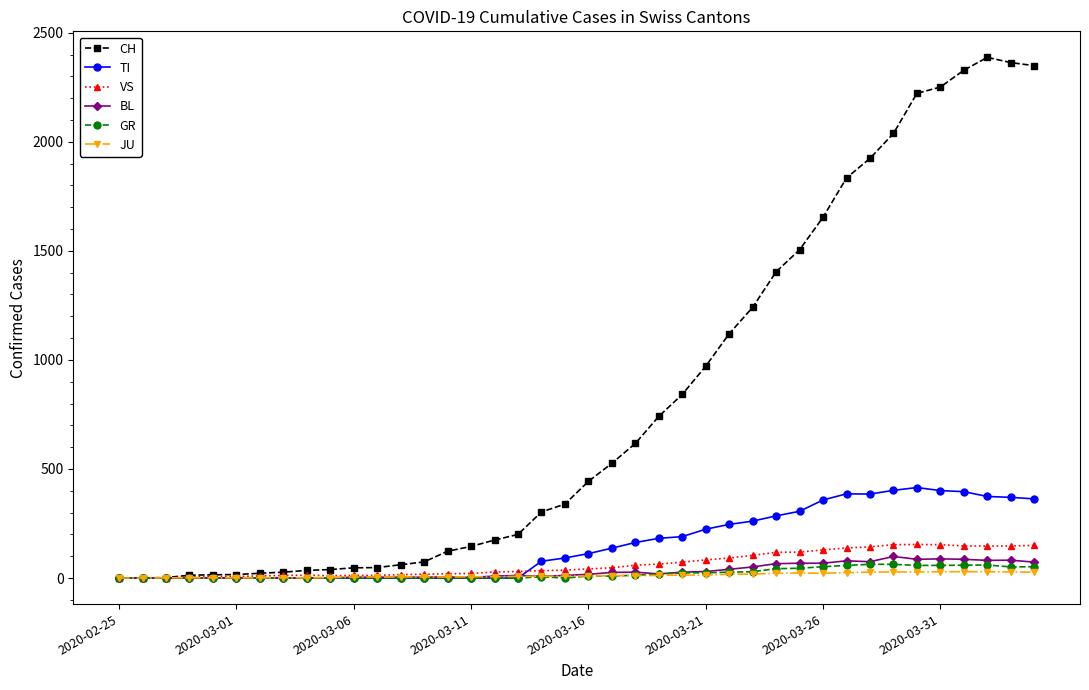

Which series has the largest total across all categories?

CH